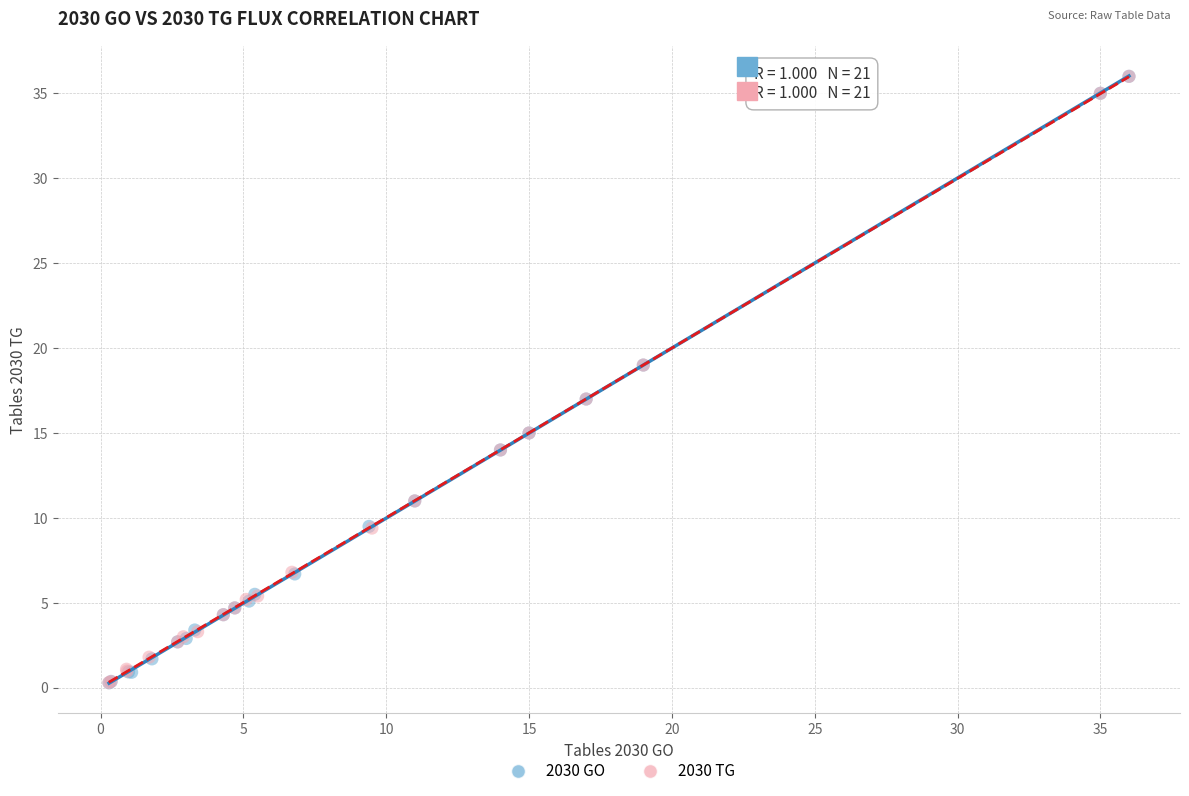

What are all the series names shown in the legend?

2030 GO, 2030 TG